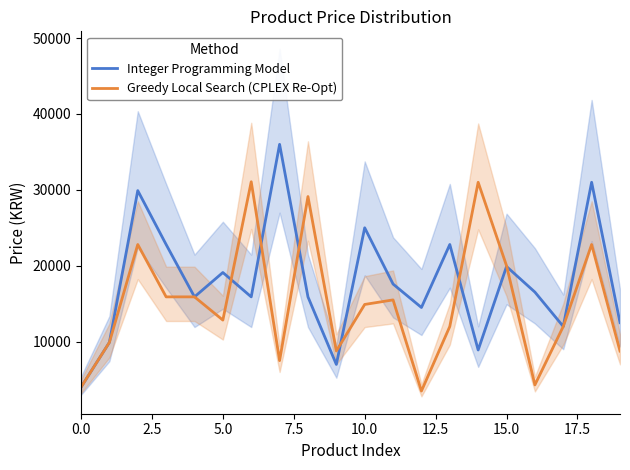

Does the chart have visible grid lines?

No